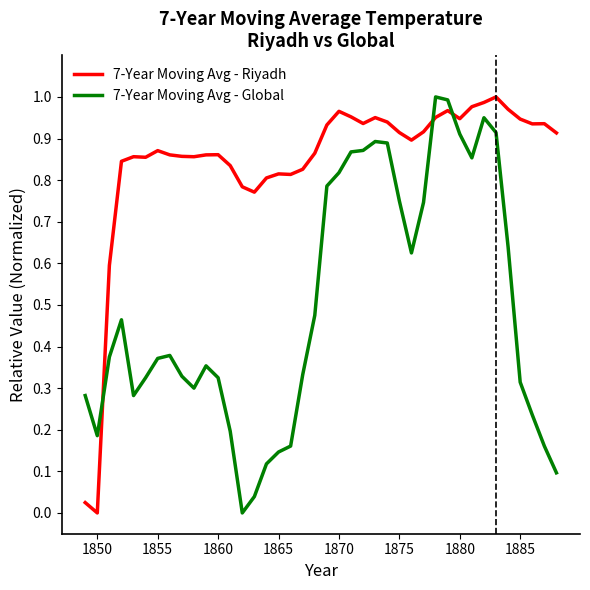

After their last crossing, which series has the higher values: 7-Year Moving Avg - Riyadh or 7-Year Moving Avg - Global?

7-Year Moving Avg - Riyadh